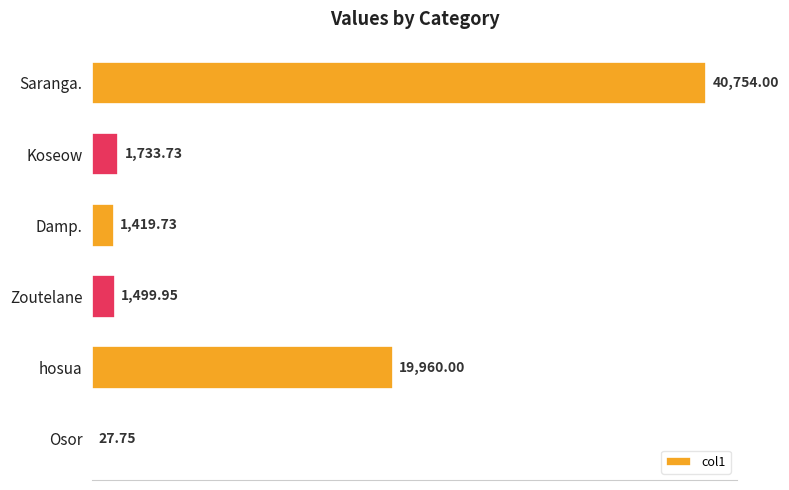

At which label is the value closest to 20390?

hosua